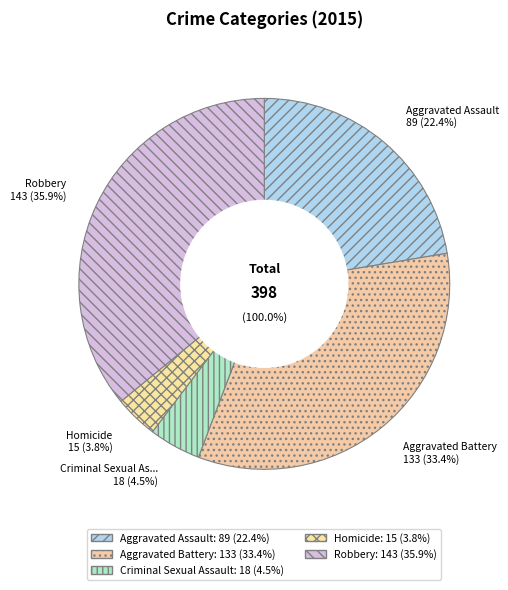

To the nearest percent, what portion does Aggravated Battery represent?

33%